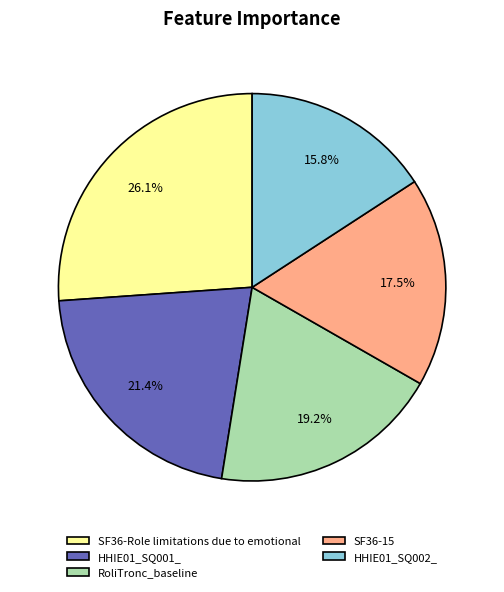

Which has a higher value, HHIE01_SQ001_ or HHIE01_SQ002_?

HHIE01_SQ001_